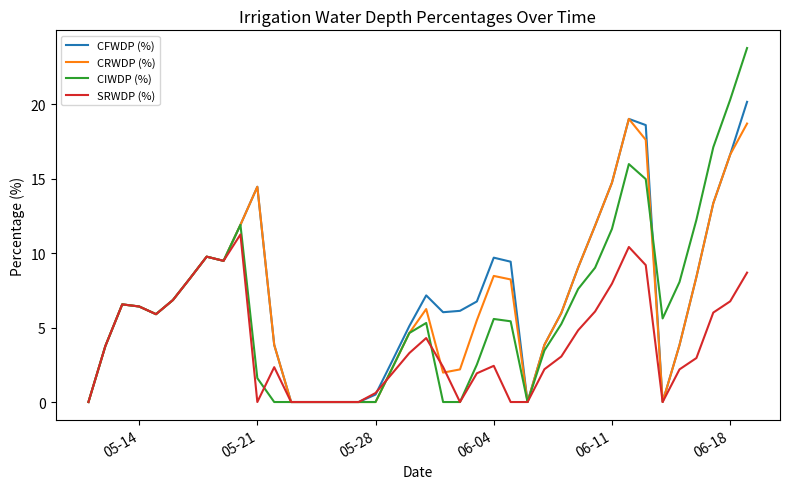

Reading left to right, what are all the values shown in this chart?

CFWDP (%): 0.0	3.8	6.6	6.4	5.9	6.9	8.3	9.8	9.5	11.9	14.5	3.8	0.0	0.0	0.0	0.0	0.0	0.5	2.8	5.1	7.2	6.0	6.1	6.8	9.7	9.4	0.0	3.8	6.0	9.0	11.9	14.7	19.0	18.6	0.0	3.8	8.4	13.4	16.6	20.2
CRWDP (%): 0.0	3.8	6.6	6.4	5.9	6.9	8.3	9.8	9.5	11.9	14.5	3.8	0.0	0.0	0.0	0.0	0.0	0.0	2.3	4.6	6.2	2.0	2.2	5.5	8.5	8.2	0.0	3.8	6.0	9.0	11.9	14.7	19.0	17.6	0.0	3.8	8.4	13.4	16.6	18.7
CIWDP (%): 0.0	3.8	6.6	6.4	5.9	6.9	8.3	9.8	9.5	11.9	1.6	0.0	0.0	0.0	0.0	0.0	0.0	0.0	2.3	4.6	5.3	0.0	0.0	2.5	5.6	5.4	0.0	3.5	5.2	7.6	9.0	11.6	16.0	15.0	5.6	8.1	12.2	17.1	20.3	23.8
SRWDP (%): 0.0	3.8	6.6	6.4	5.9	6.9	8.3	9.8	9.5	11.3	0.0	2.3	0.0	0.0	0.0	0.0	0.0	0.6	1.9	3.3	4.3	2.4	0.0	1.9	2.4	0.0	0.0	2.2	3.1	4.8	6.1	8.0	10.4	9.2	0.0	2.2	3.0	6.0	6.8	8.7